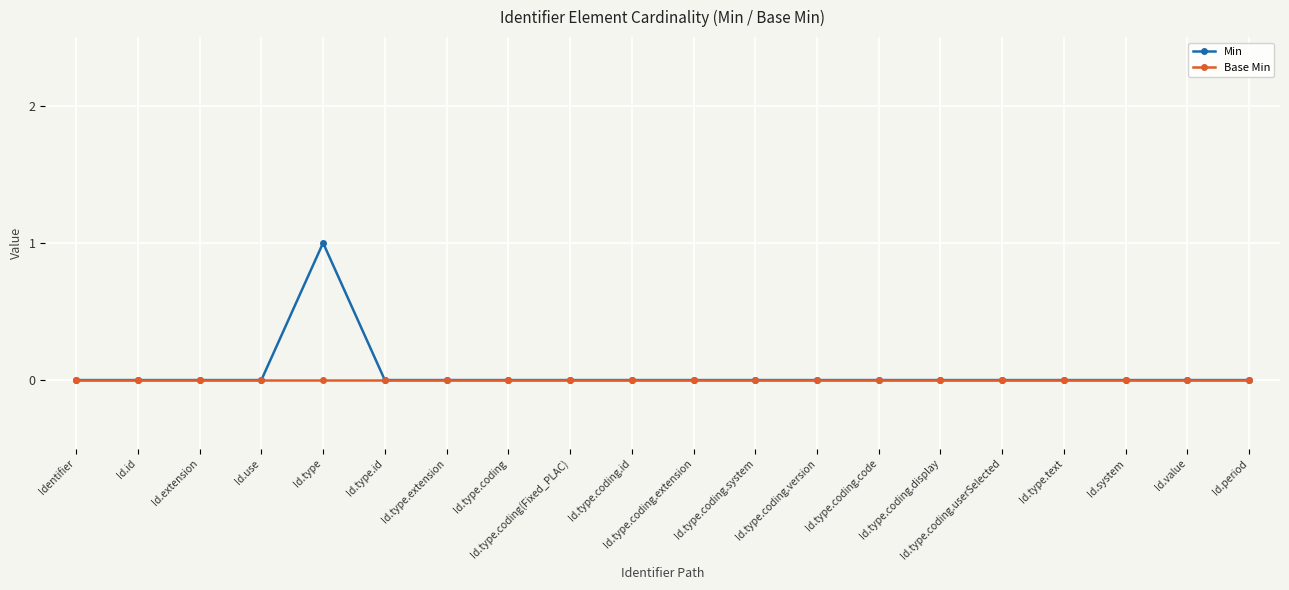

At which label does Min reach its peak?

Id.type